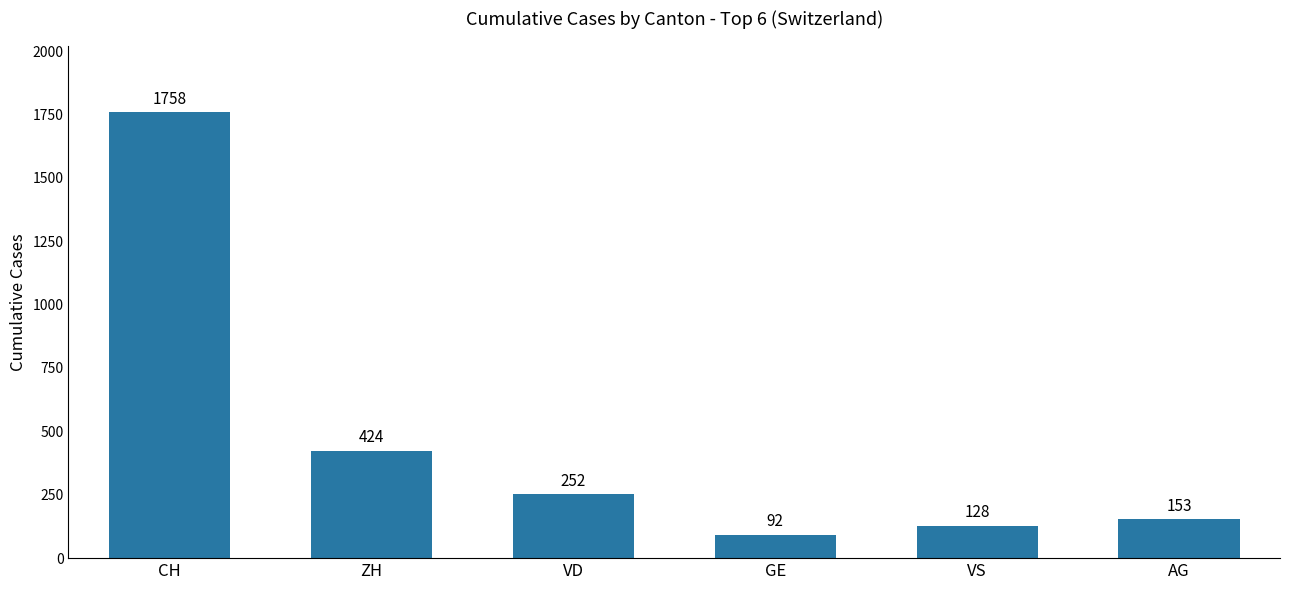

How many data points does each series have?

6